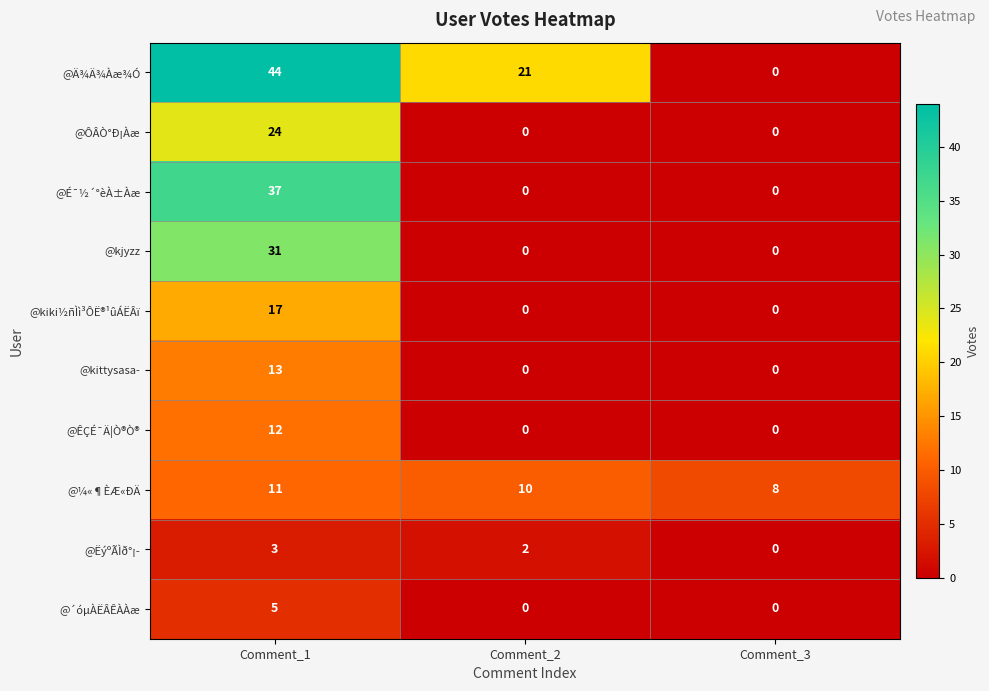

What is the total value across all series at Comment_3?

8